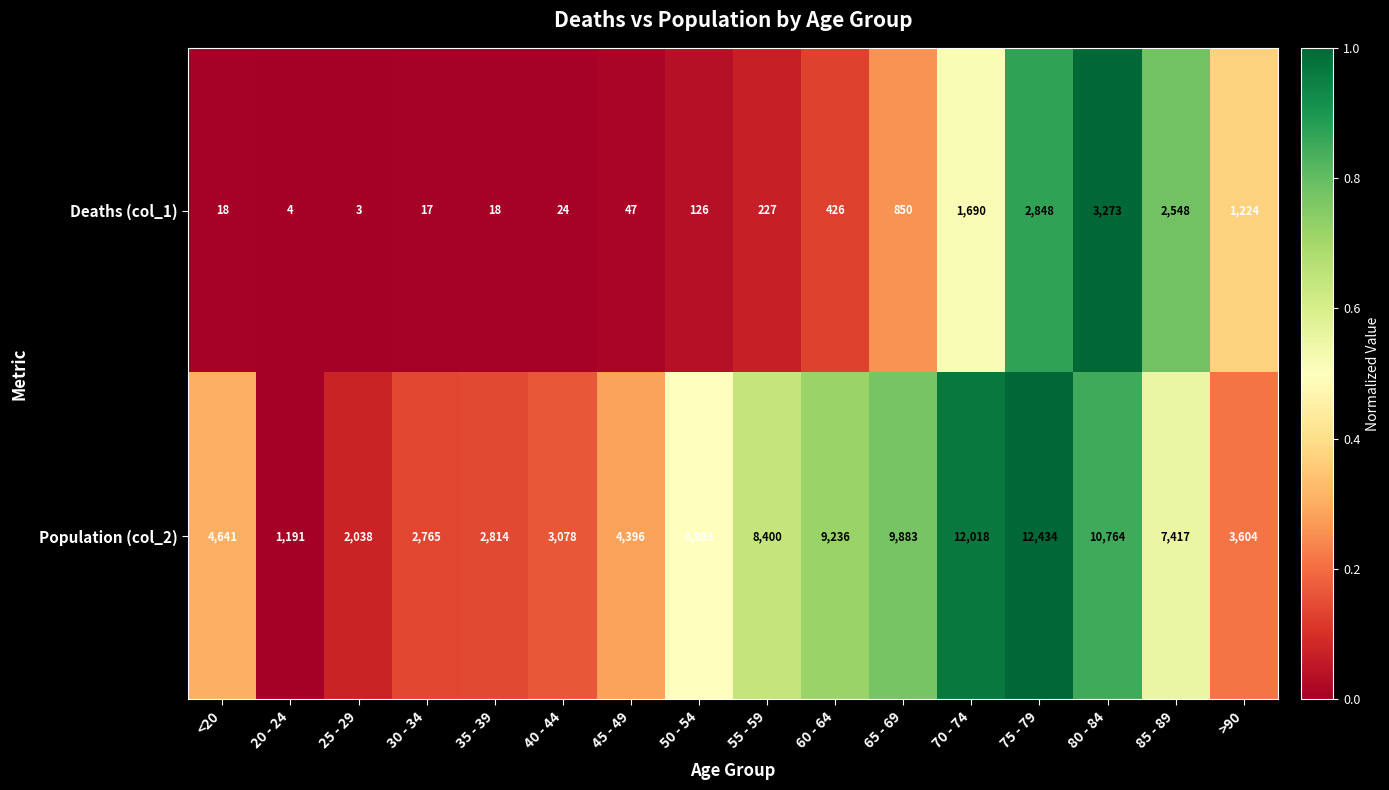

List the labels in order of Population (col_2) value, smallest first.

20 - 24, 25 - 29, 30 - 34, 35 - 39, 40 - 44, >90, 45 - 49, <20, 50 - 54, 85 - 89, 55 - 59, 60 - 64, 65 - 69, 80 - 84, 70 - 74, 75 - 79